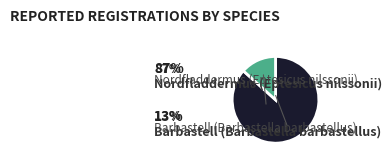

Which has a higher value, Barbastell (Barbastella barbastellus) or Nordfladdermus (Eptesicus nilssonii)?

Nordfladdermus (Eptesicus nilssonii)